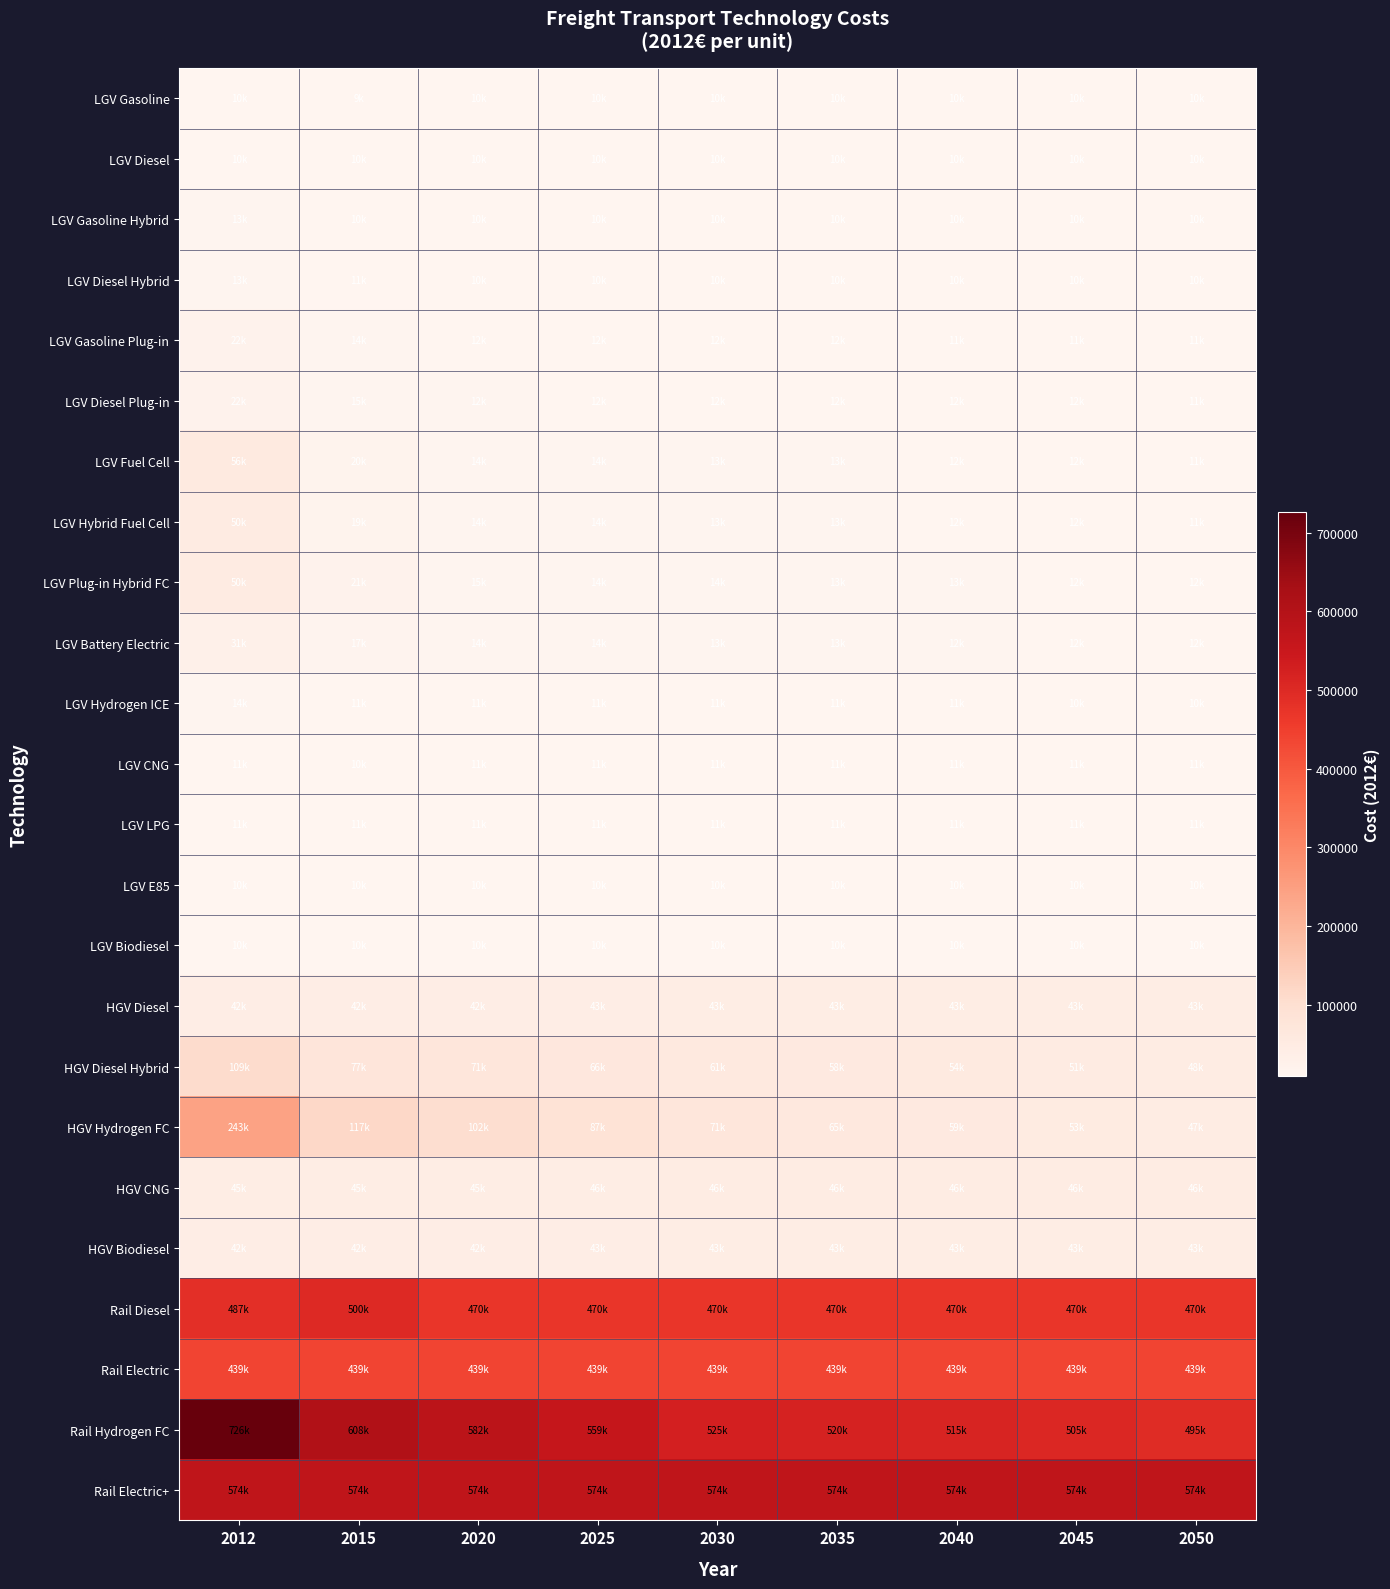

What is the difference between the highest and lowest values at 2050?

563982.2